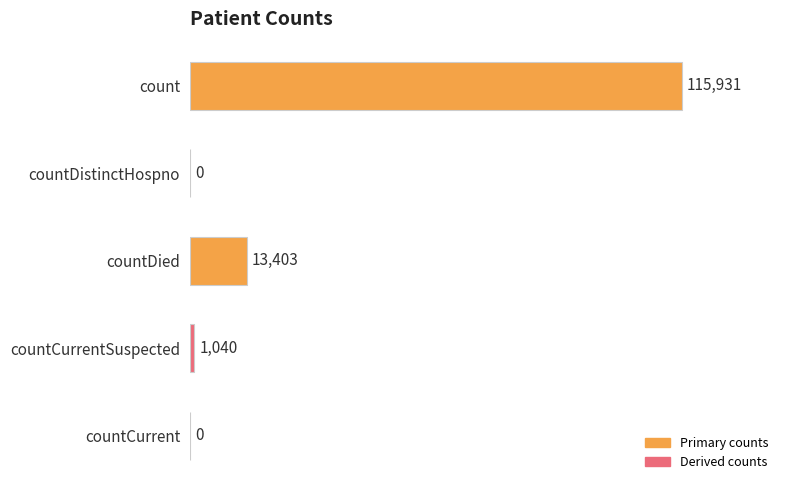

How many values are above zero?

3